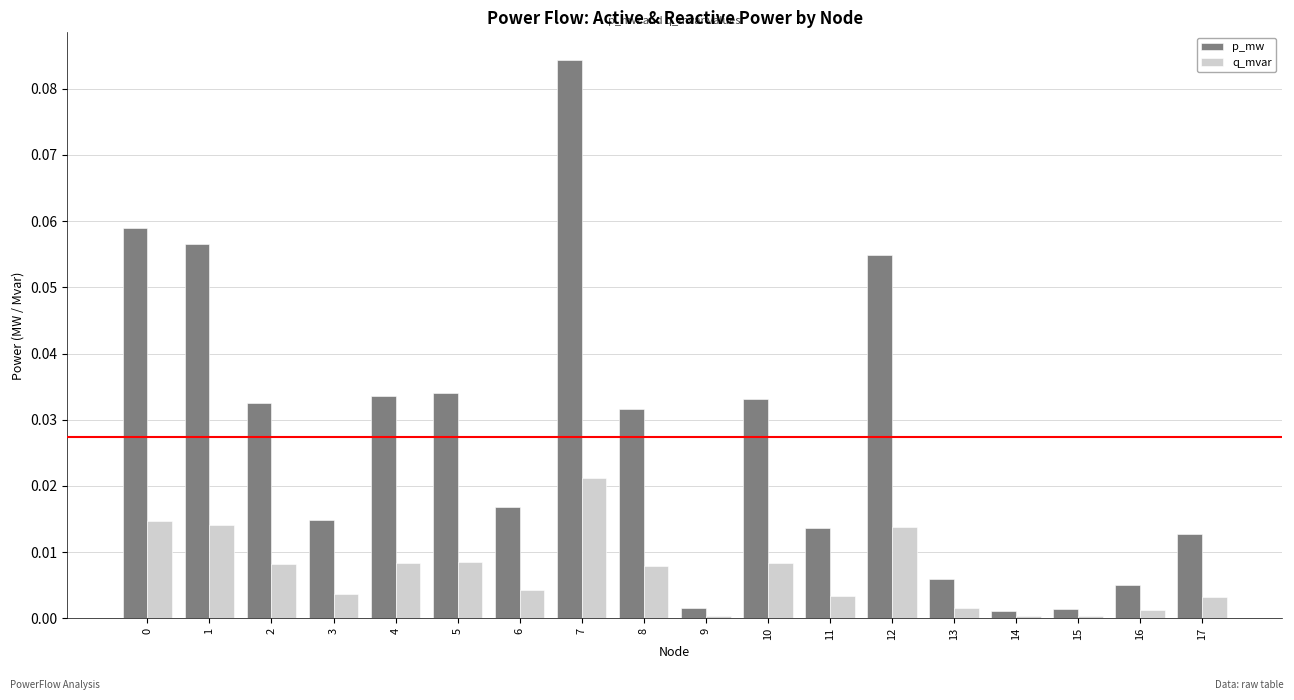

Does the chart contain stacked bars?

No